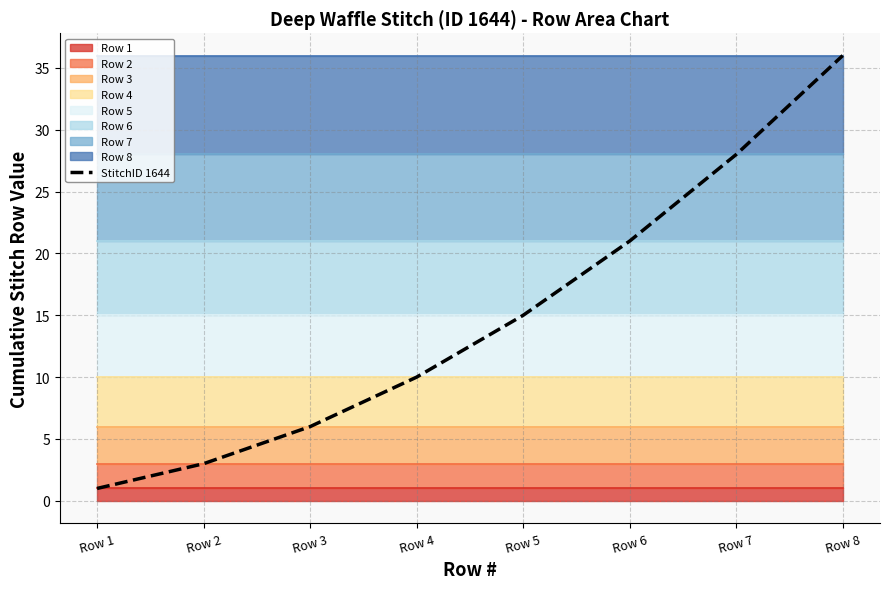

What is the average value?

15